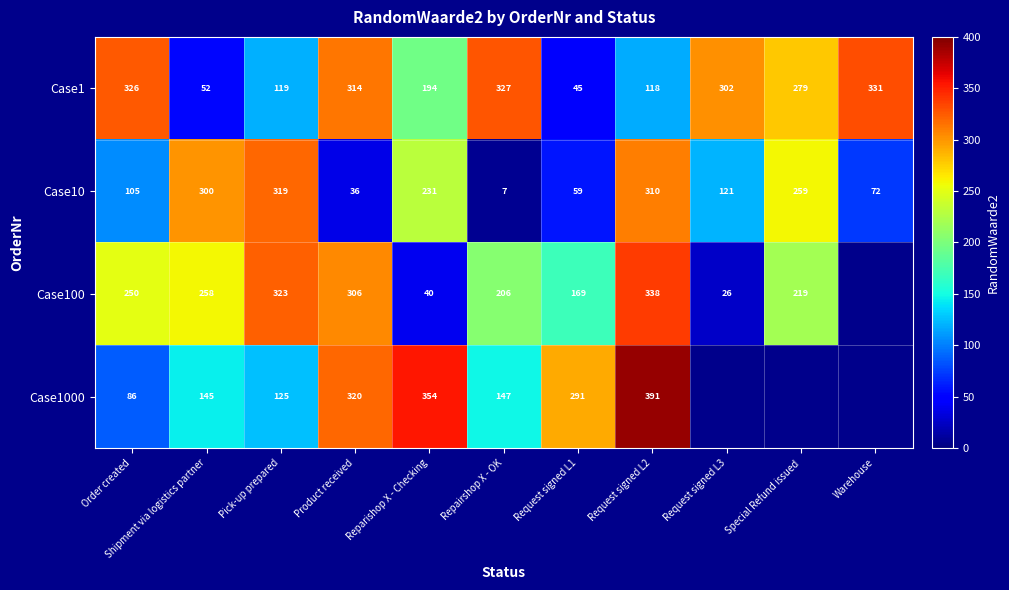

What is the spread (max minus min) of values at Special Refund issued?

60.0